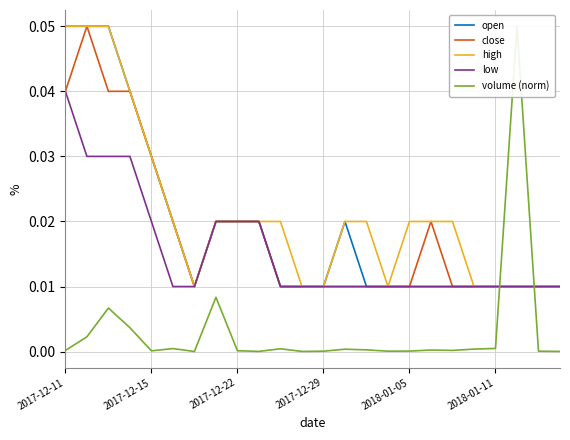

Count the open values in the range 0 to 1.

24